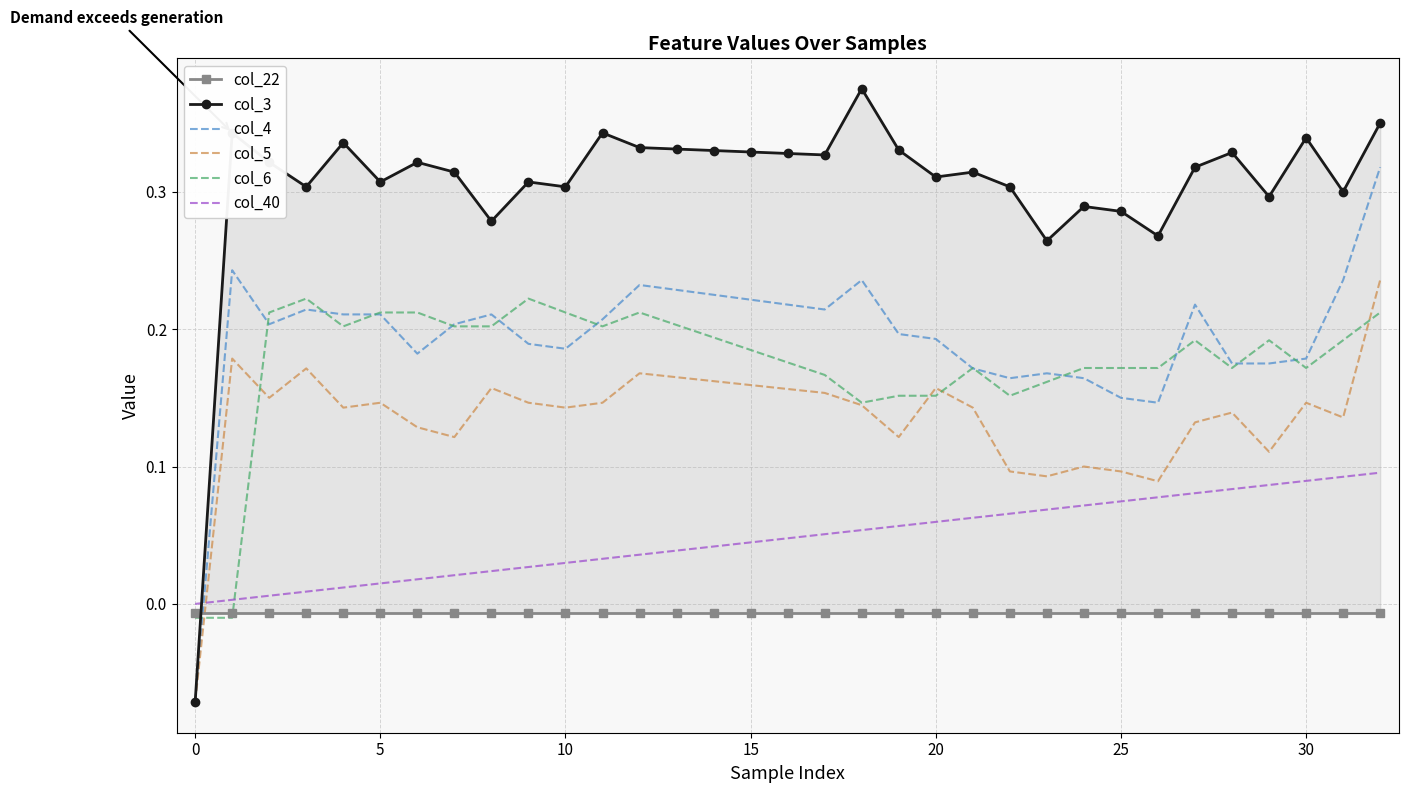

Which series has the largest range (max minus min)?

col_3